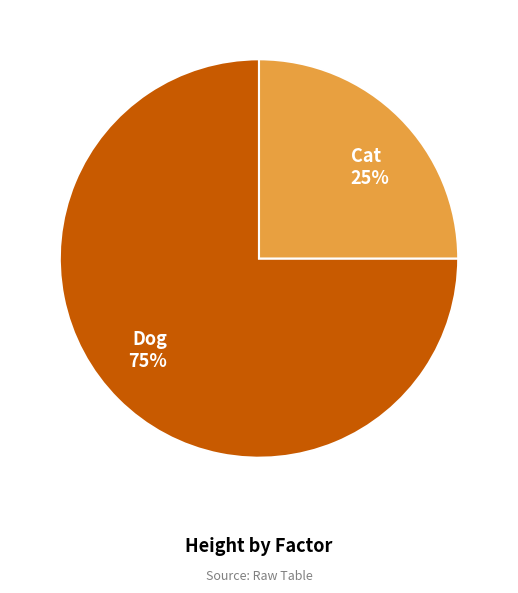

To the nearest percent, what is the difference between the largest and smallest slice percentages?

50%